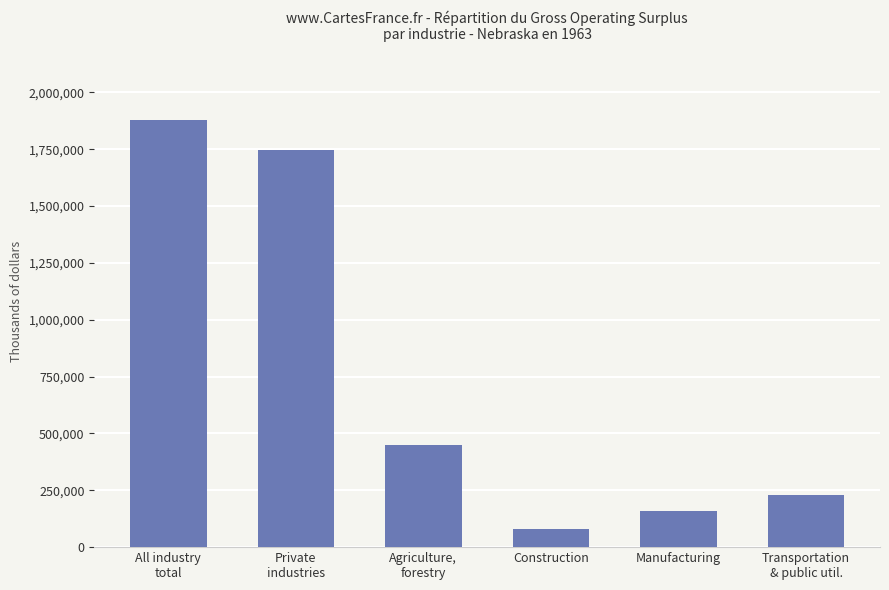

List the labels in order of value, smallest first.

Construction, Manufacturing, Transportation
& public util., Agriculture,
forestry, Private
industries, All industry
total